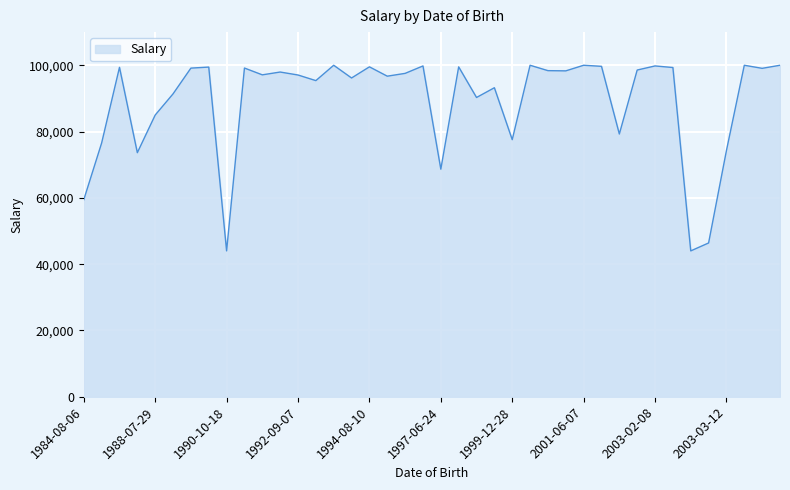

What is the greatest value displayed?

100000